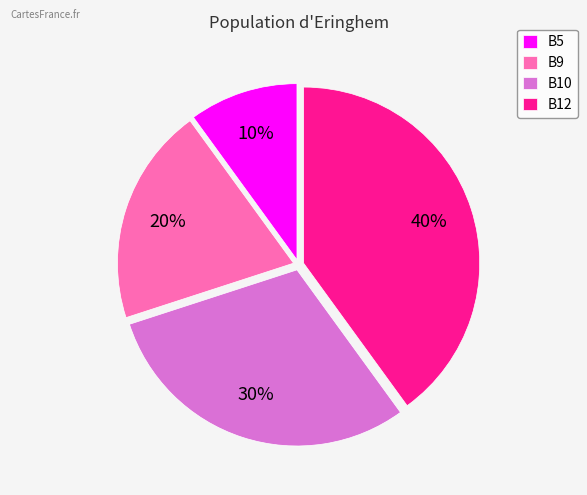

Is the sum of B10 and B5 greater than half?

No